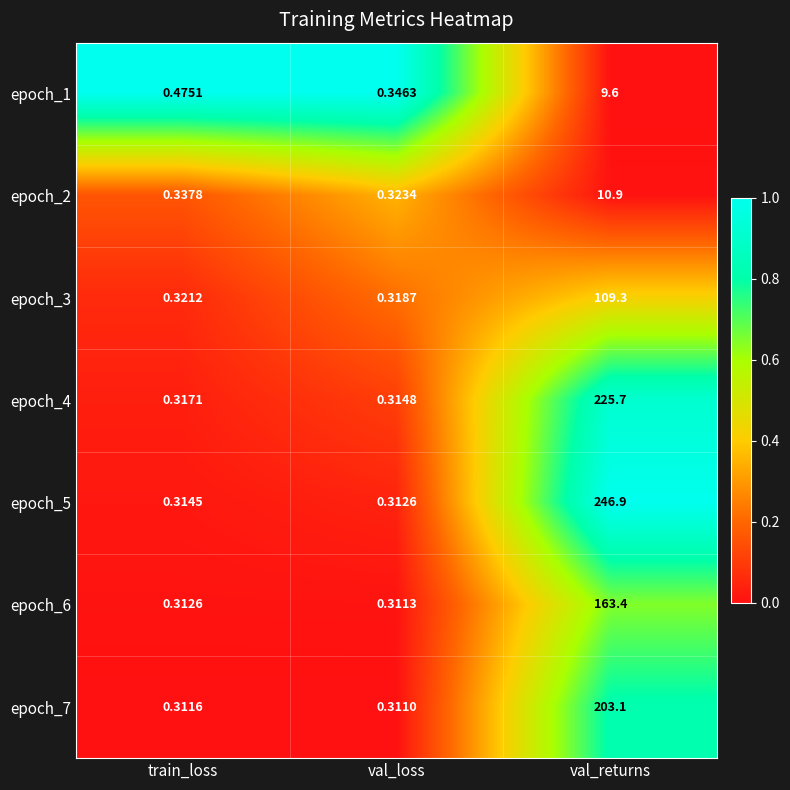

At which label is epoch_4 closest to 113?

train_loss